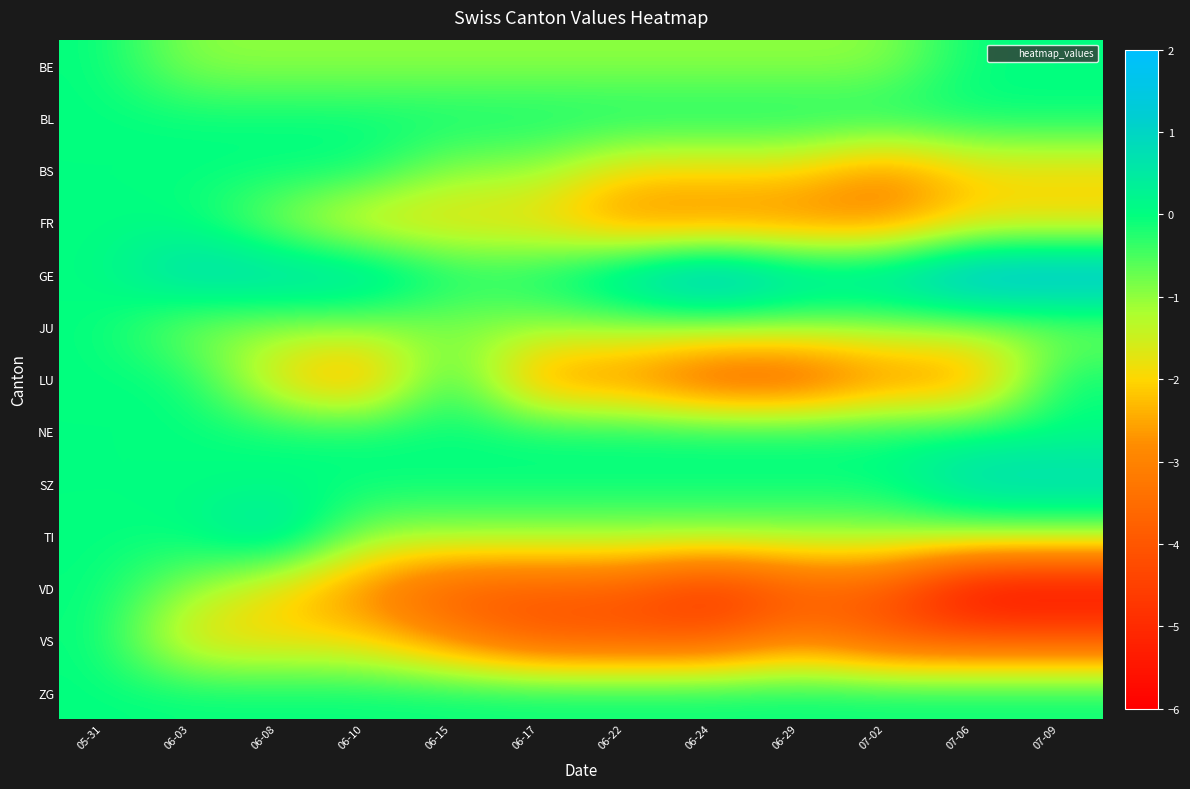

At which category is the sum across all series the highest?

05-31